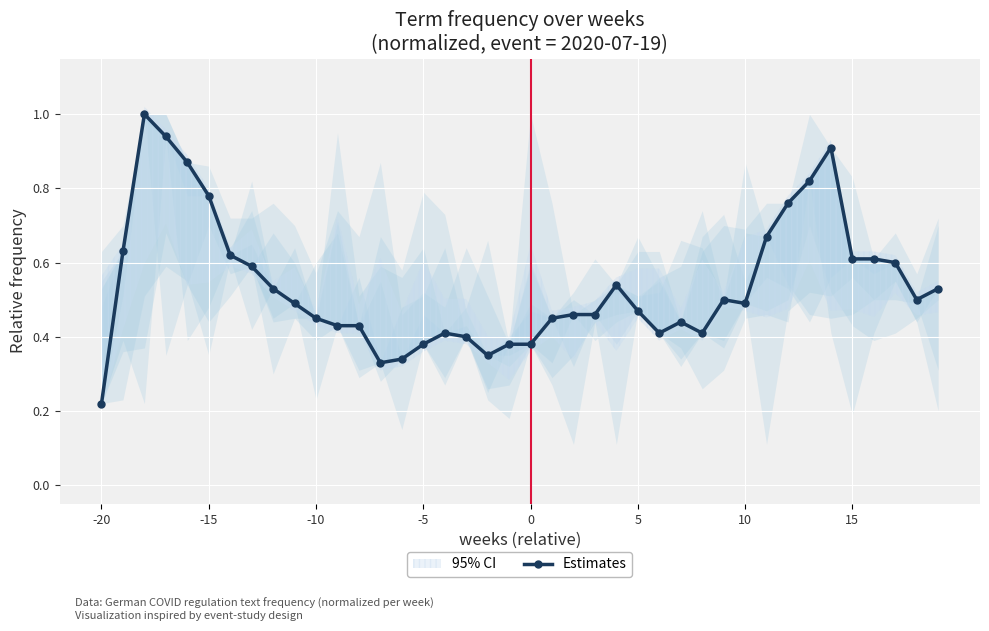

Reading left to right, transcribe all the data shown in this chart.

0.2	0.6	1.0	0.9	0.9	0.8	0.6	0.6	0.5	0.5	0.5	0.4	0.4	0.3	0.3	0.4	0.4	0.4	0.3	0.4	0.4	0.5	0.5	0.5	0.5	0.5	0.4	0.4	0.4	0.5	0.5	0.7	0.8	0.8	0.9	0.6	0.6	0.6	0.5	0.5